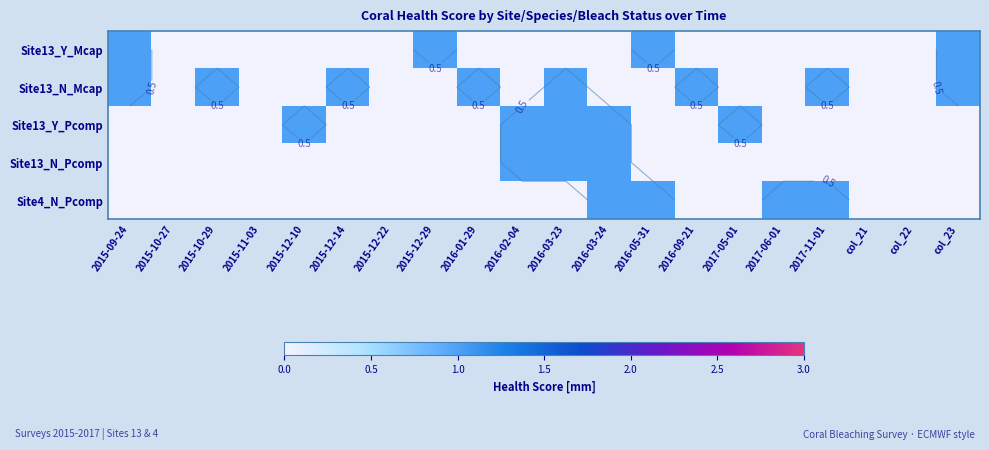

The Site13_N_Pcomp series shows 1 at 2016-09-21. True or false?

False